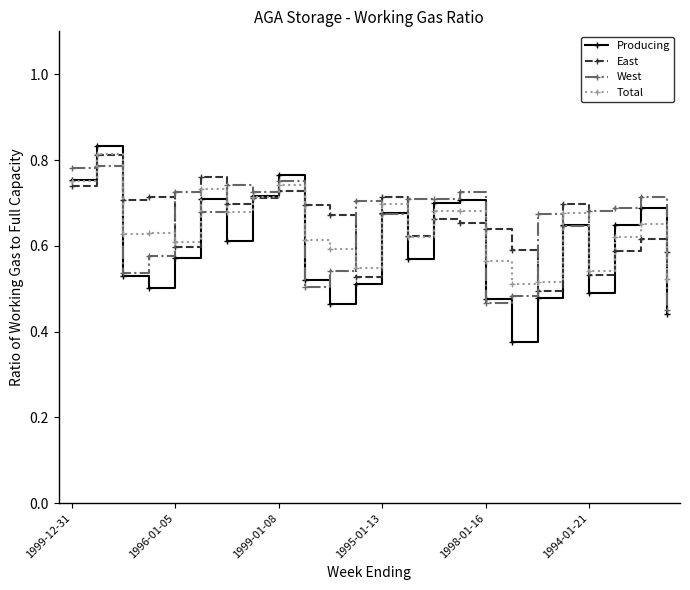

Count the Producing values in the range 0 to 1.

24